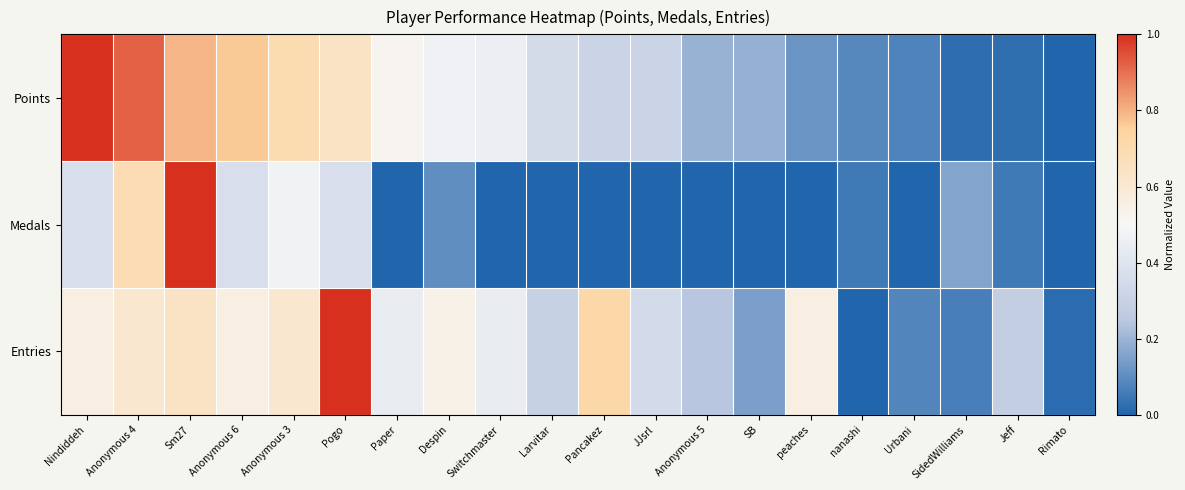

What is the maximum value shown in the chart?

1.0